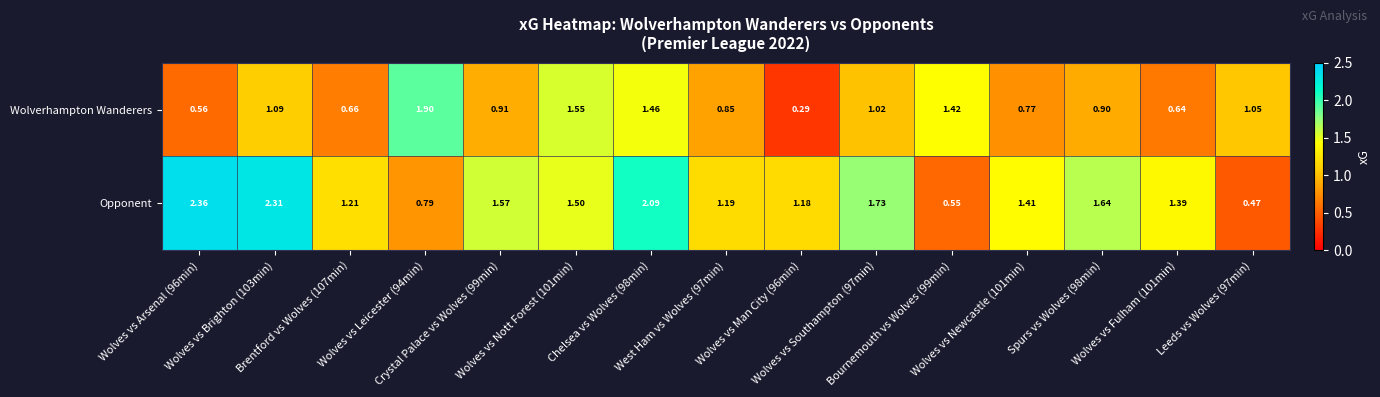

Rank the series by their average value, from highest to lowest.

Opponent, Wolverhampton Wanderers